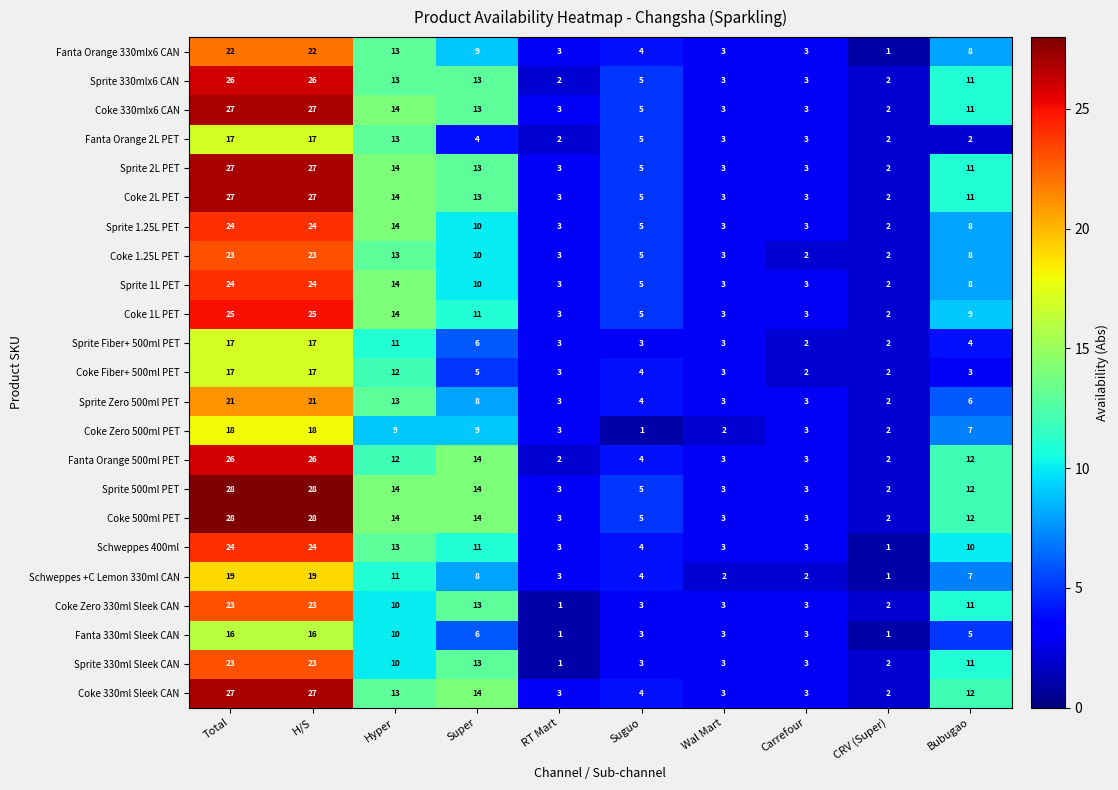

What is the average value of the Sprite Fiber+ 500ml PET series?

7